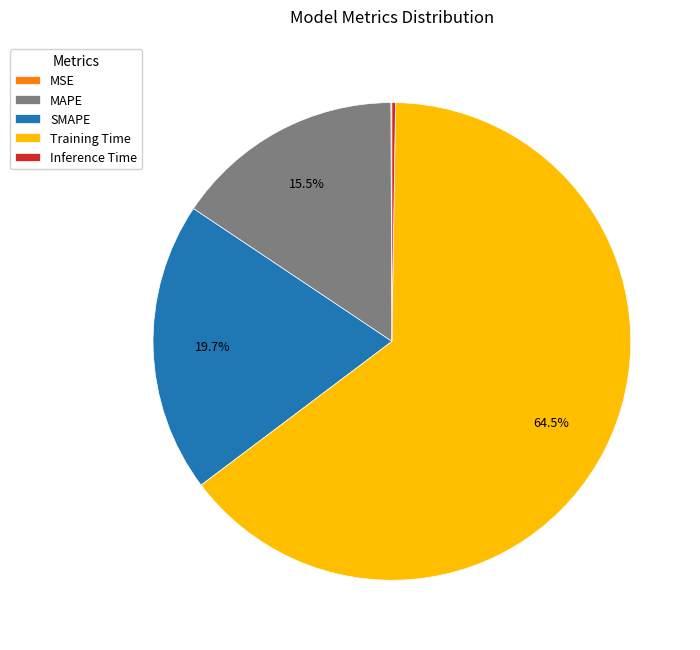

What is the total percentage of Training Time and MAPE?

80.0%